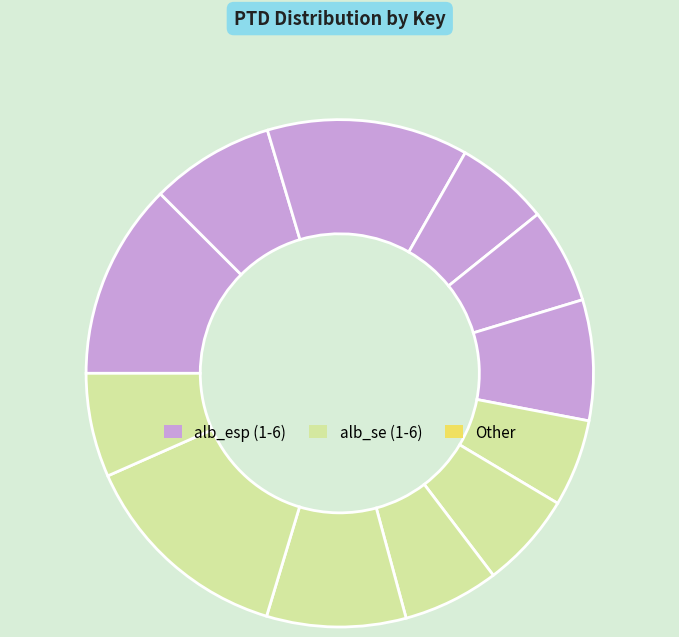

What is the largest slice in the pie chart?

alb_se5.mid